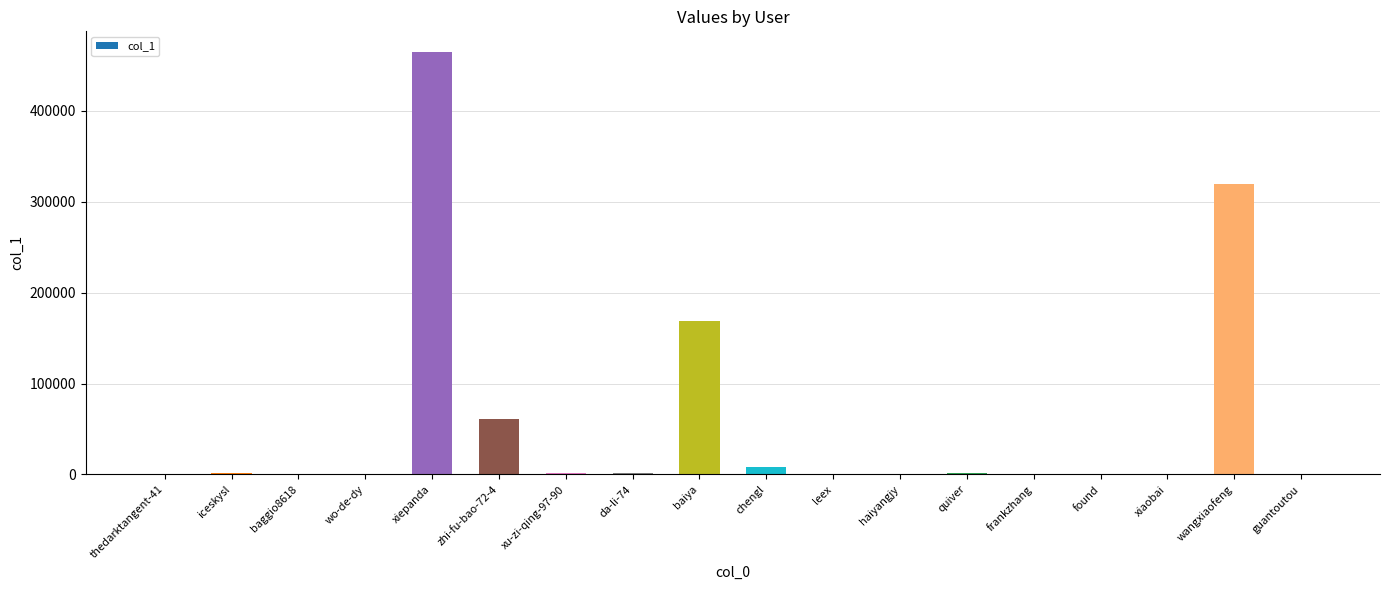

What is the ratio of the value at xiepanda to the value at wangxiaofeng?

1.5